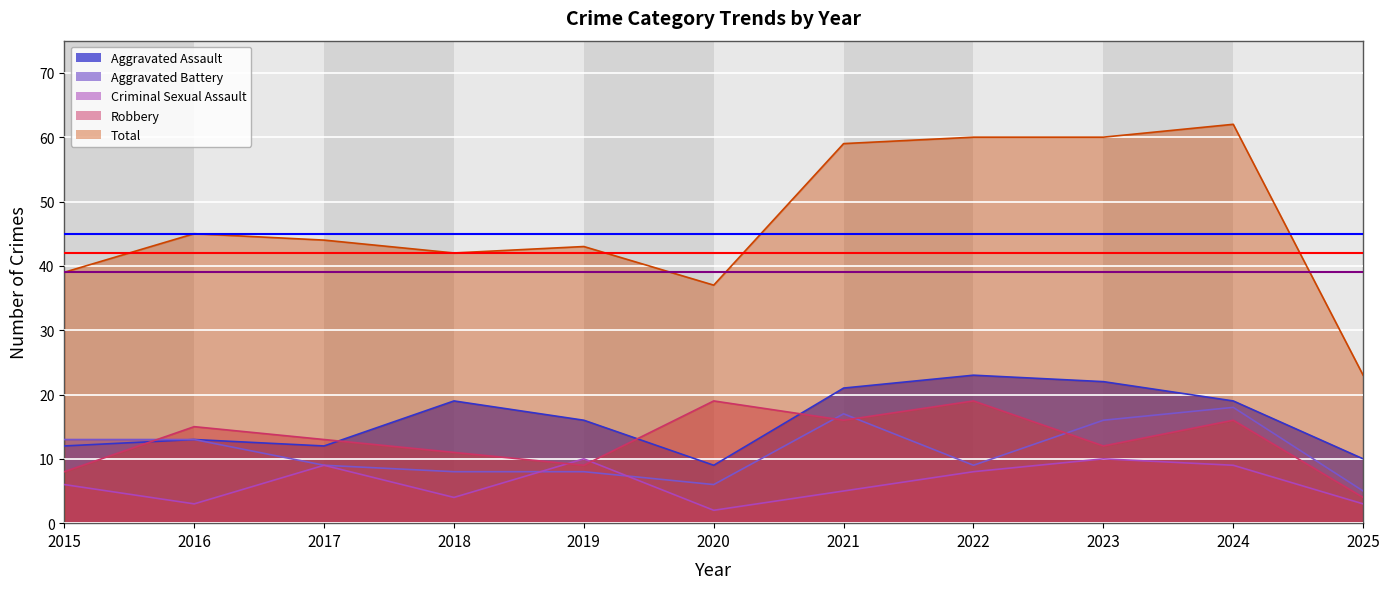

Reading left to right, extract all data points from this chart.

Aggravated Assault: 2015=12	2016=13	2017=12	2018=19	2019=16	2020=9	2021=21	2022=23	2023=22	2024=19	2025=10
Aggravated Battery: 2015=13	2016=13	2017=9	2018=8	2019=8	2020=6	2021=17	2022=9	2023=16	2024=18	2025=5
Criminal Sexual Assault: 2015=6	2016=3	2017=9	2018=4	2019=10	2020=2	2021=5	2022=8	2023=10	2024=9	2025=3
Robbery: 2015=8	2016=15	2017=13	2018=11	2019=9	2020=19	2021=16	2022=19	2023=12	2024=16	2025=4
Total: 2015=39	2016=45	2017=44	2018=42	2019=43	2020=37	2021=59	2022=60	2023=60	2024=62	2025=23